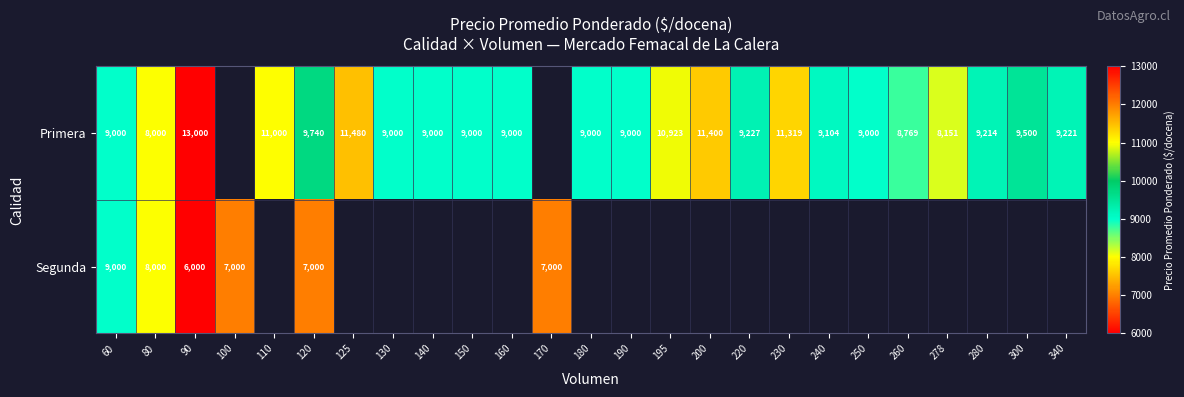

What is the maximum value shown in the chart?

13000.0